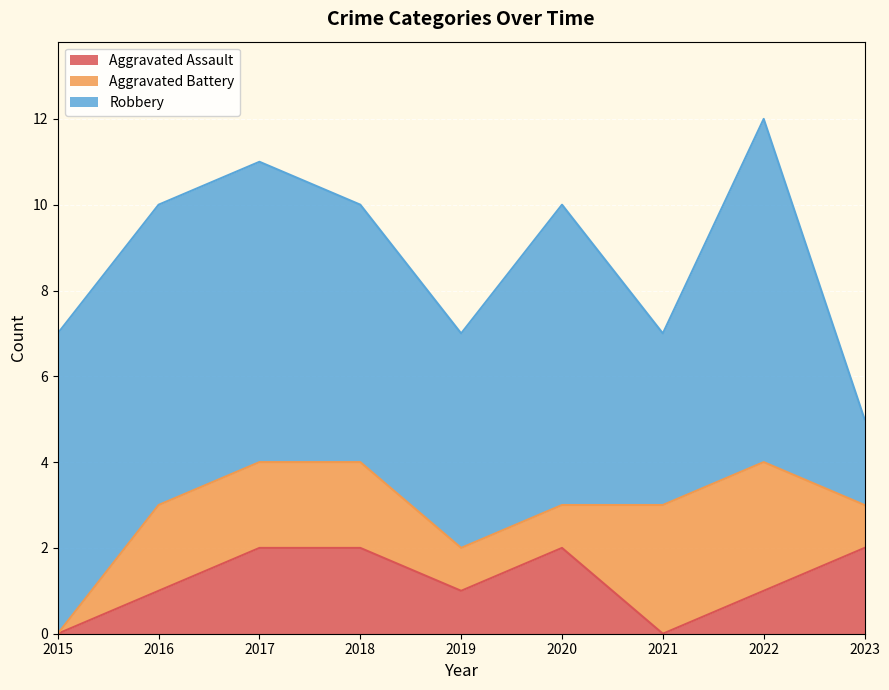

Reading left to right, extract all data points from this chart.

Aggravated Assault: 2015=0	2016=1	2017=2	2018=2	2019=1	2020=2	2021=0	2022=1	2023=2
Aggravated Battery: 2015=0	2016=2	2017=2	2018=2	2019=1	2020=1	2021=3	2022=3	2023=1
Robbery: 2015=7	2016=7	2017=7	2018=6	2019=5	2020=7	2021=4	2022=8	2023=2